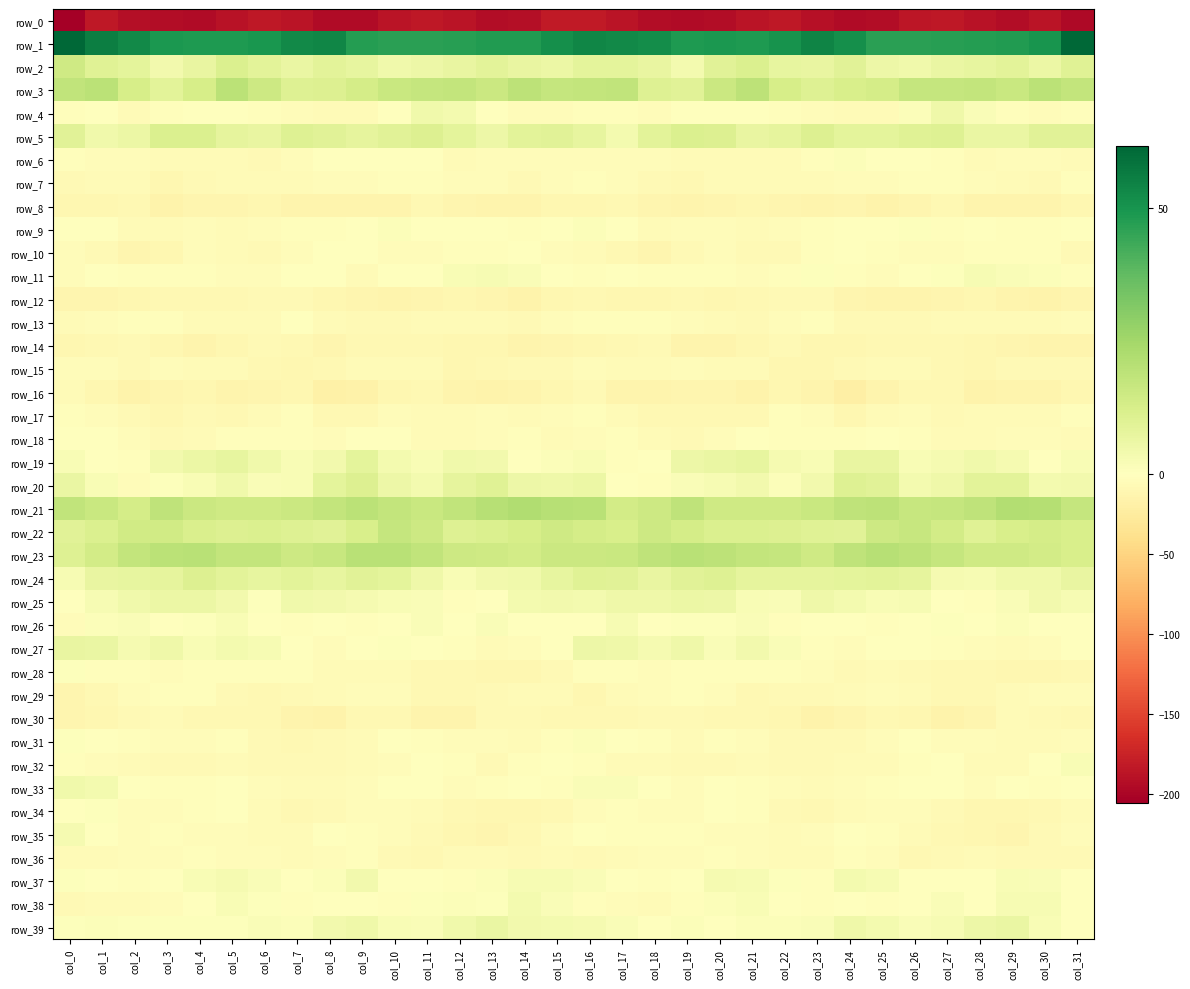

What is the difference between the second highest and minimum values in the row_31 series?

8.8